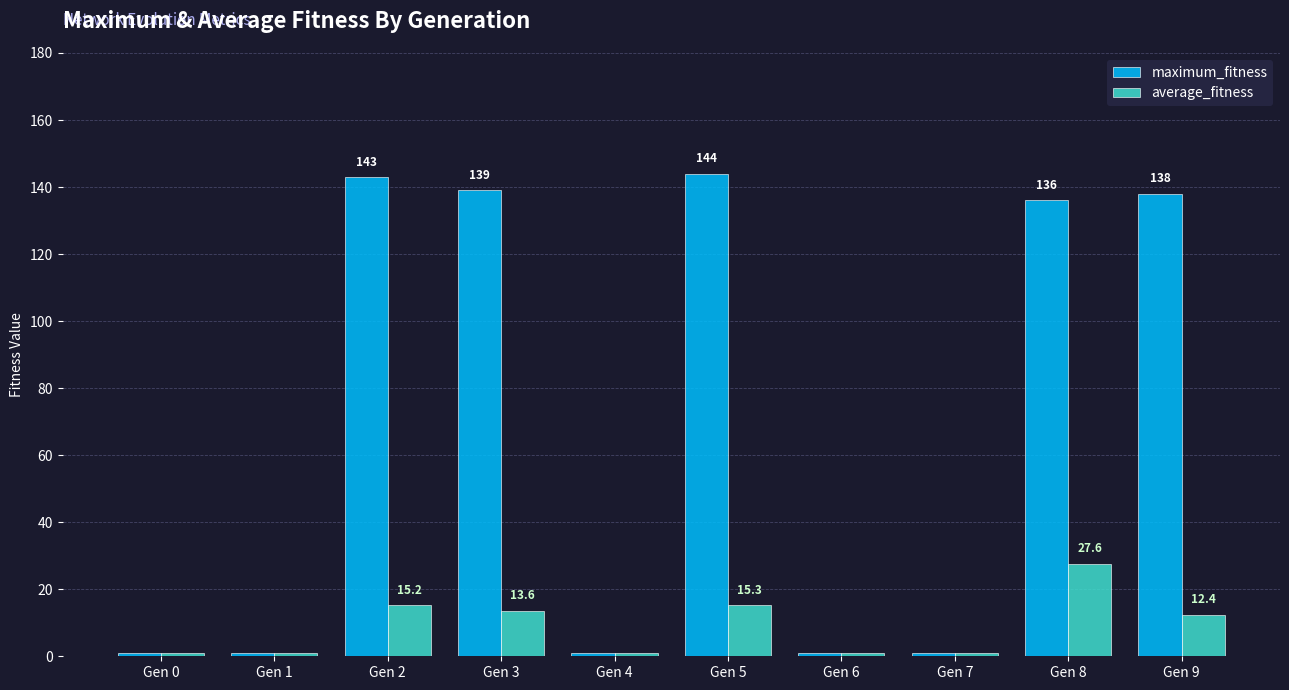

The value of maximum_fitness at Gen 8 is 64.6. True or false?

False